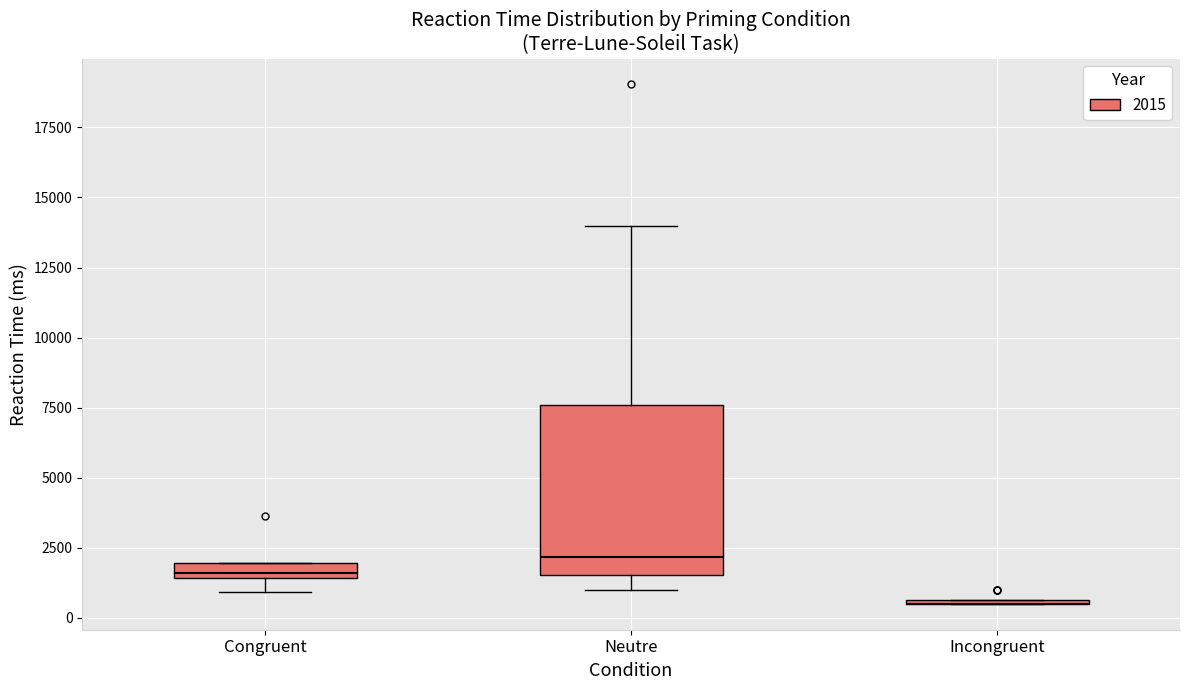

Where is the upper edge of the box for Congruent on the y-axis? The values are not printed on the chart, so give them approximately, as read against the axis.

2000